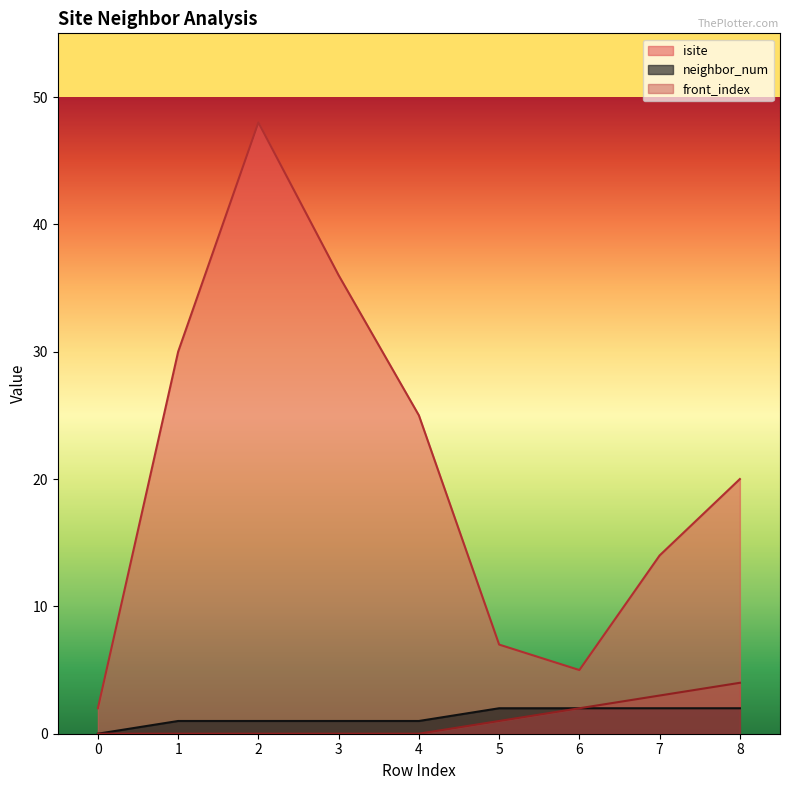

Reading left to right, what are all the values shown in this chart?

isite: 2	30	48	36	25	7	5	14	20
neighbor_num: 0	1	1	1	1	2	2	2	2
front_index: 0	0	0	0	0	1	2	3	4